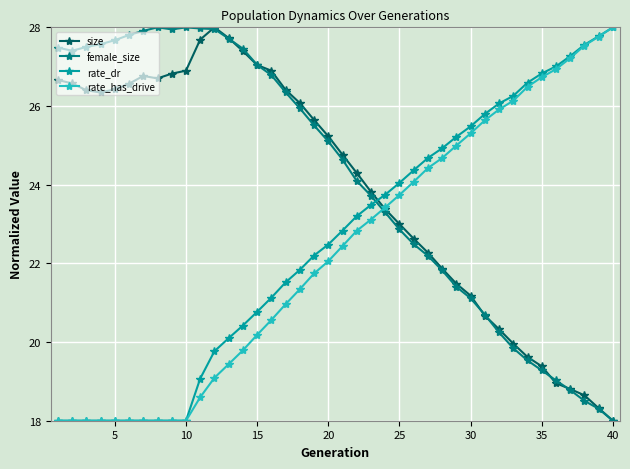

Does the chart have visible grid lines?

Yes